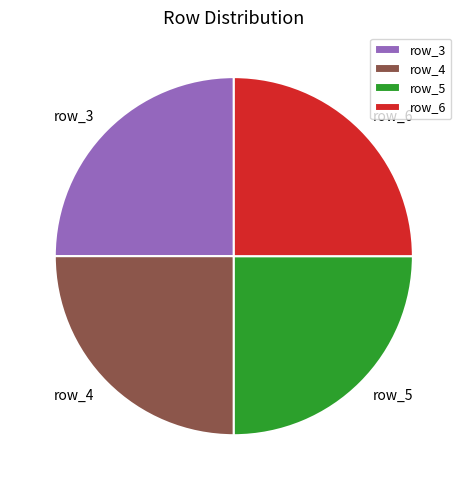

How many slices are in this pie chart?

4